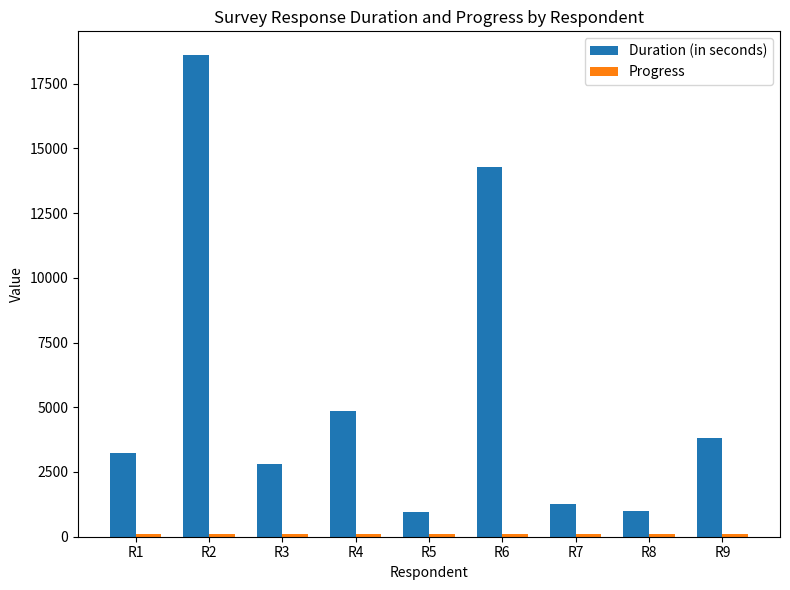

Which category has the highest value across all series?

R2